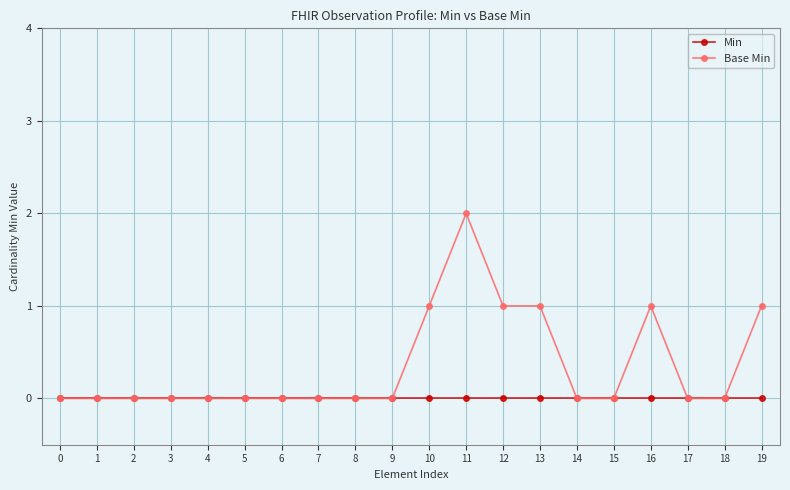

List the series in order of their overall mean, highest first.

Base Min, Min